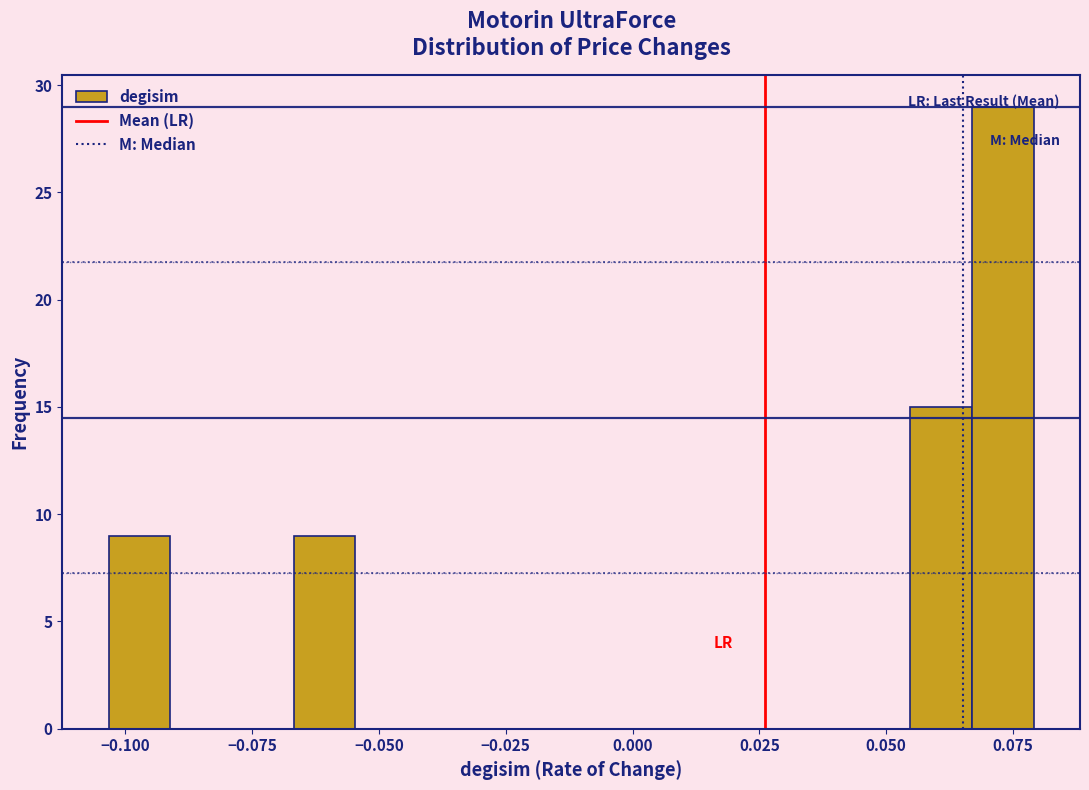

Around what value on the x-axis is the tallest bar? Give the approximate position of its centre, as read against the axis.

0.075